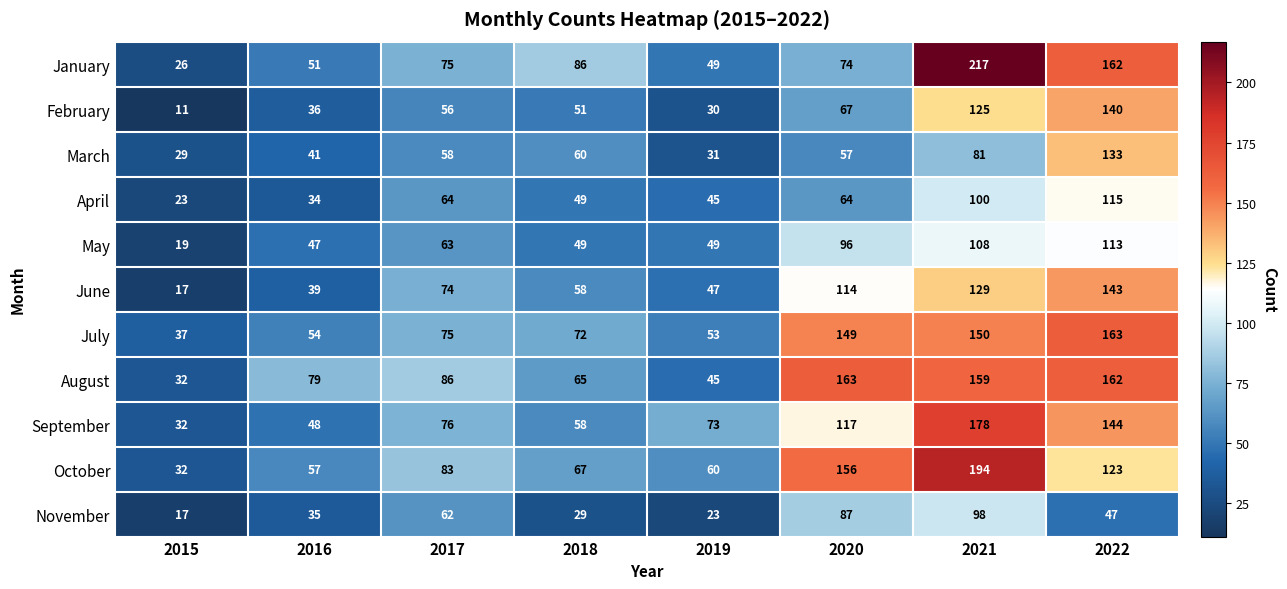

What is the difference between the May values at 2015 and 2018?

30